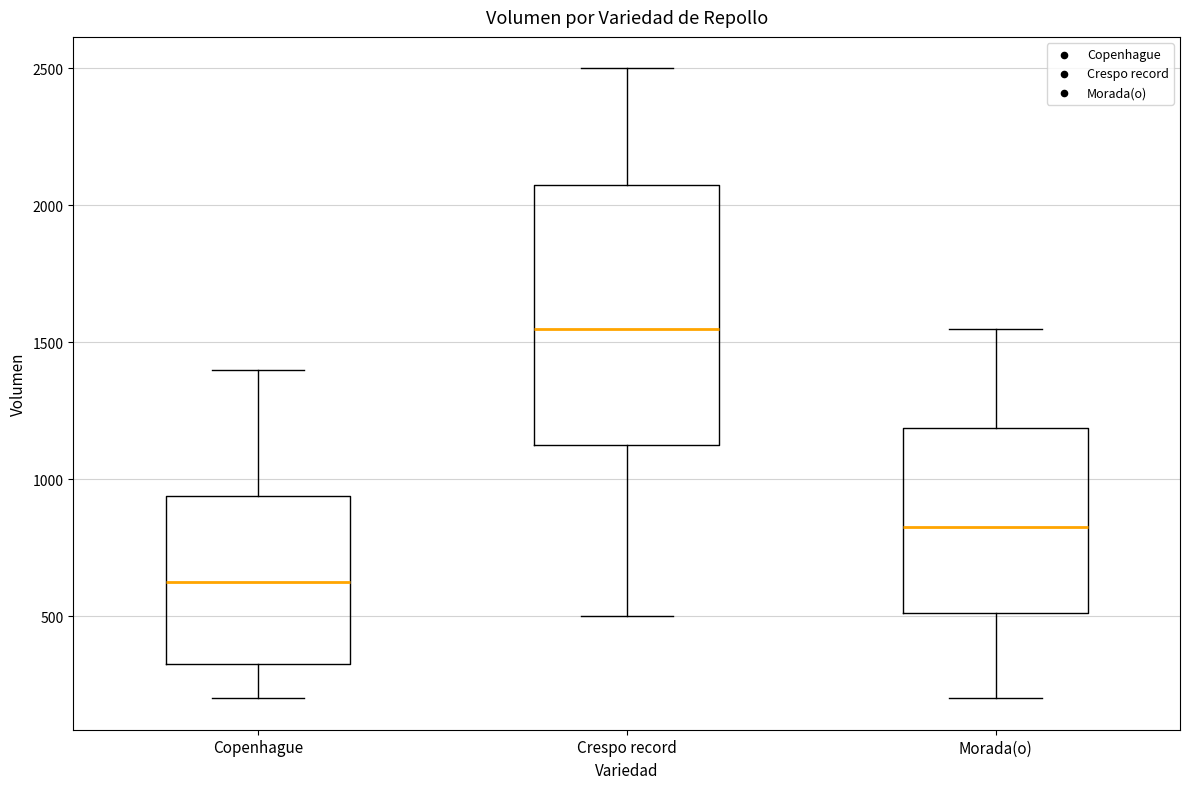

Reading left to right, read every box against the y-axis: the position of its median line, the range the box covers, and the ends of its whiskers. The values are not printed on the chart, so give them approximately, as read against the axis.

Copenhague: median 650, box 350 to 950, whiskers 200 to 1400
Crespo record: median 1550, box 1150 to 2100, whiskers 500 to 2500
Morada(o): median 850, box 500 to 1200, whiskers 200 to 1550